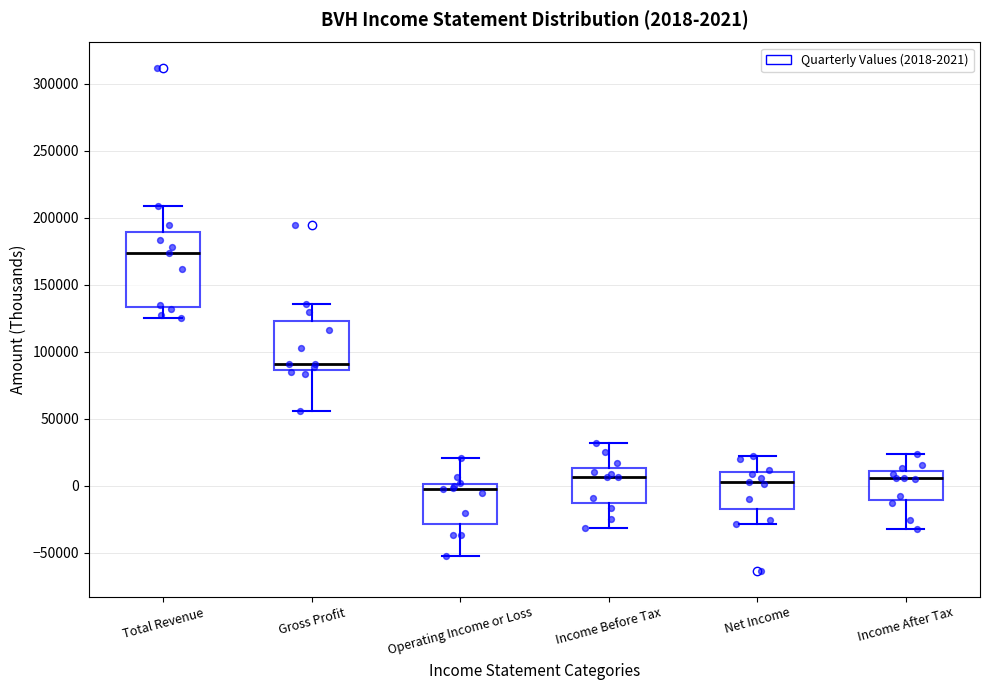

Which box's median line is the highest?

Total Revenue